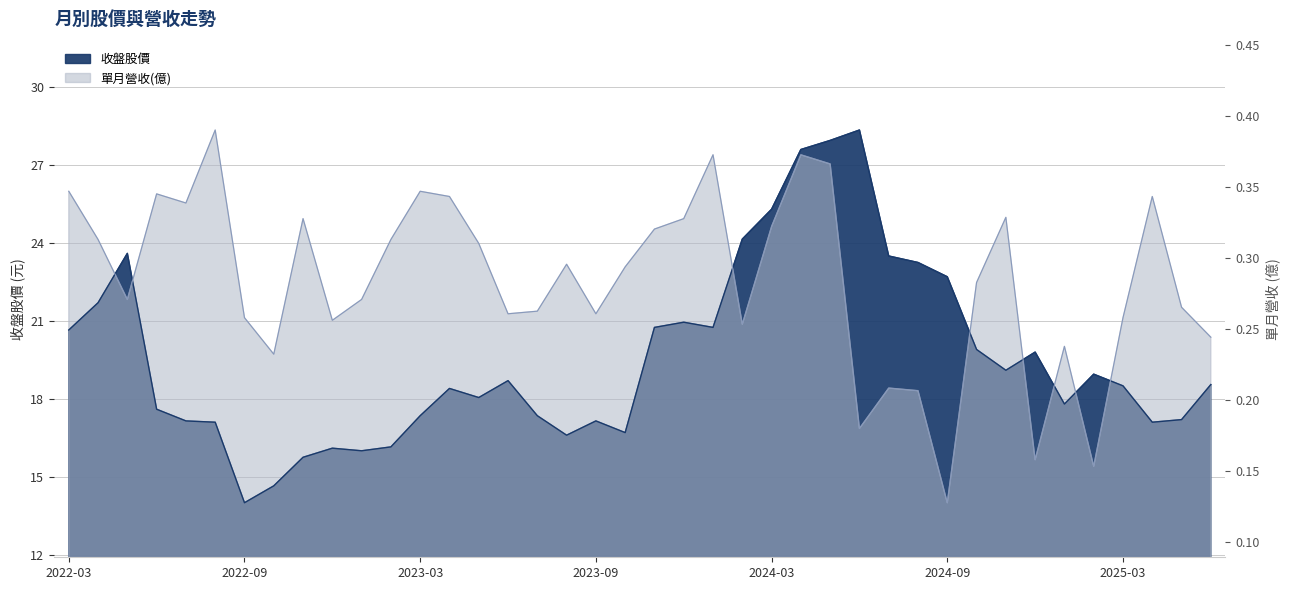

Between which two adjacent categories do 單月營收(億) and 收盤股價 first intersect?

2022-04 and 2022-05